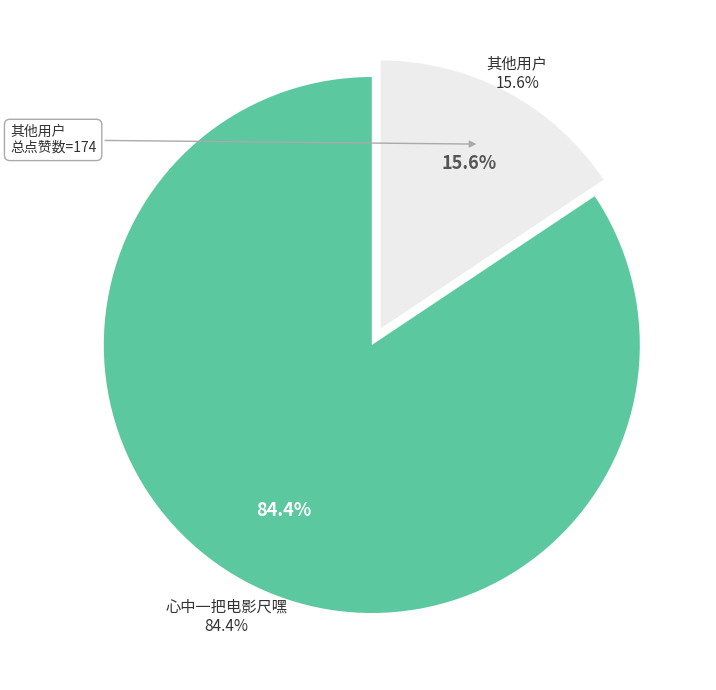

Is it true that 吃不到萝卜丝的白菜干 is 1% of the pie?

False